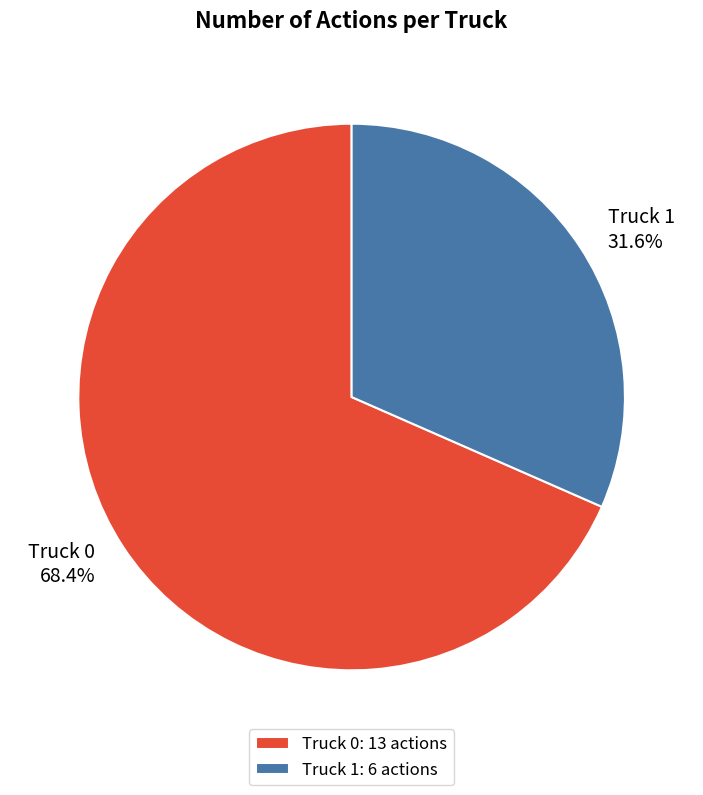

To the nearest percent, what is the difference between the largest and smallest slice percentages?

37%